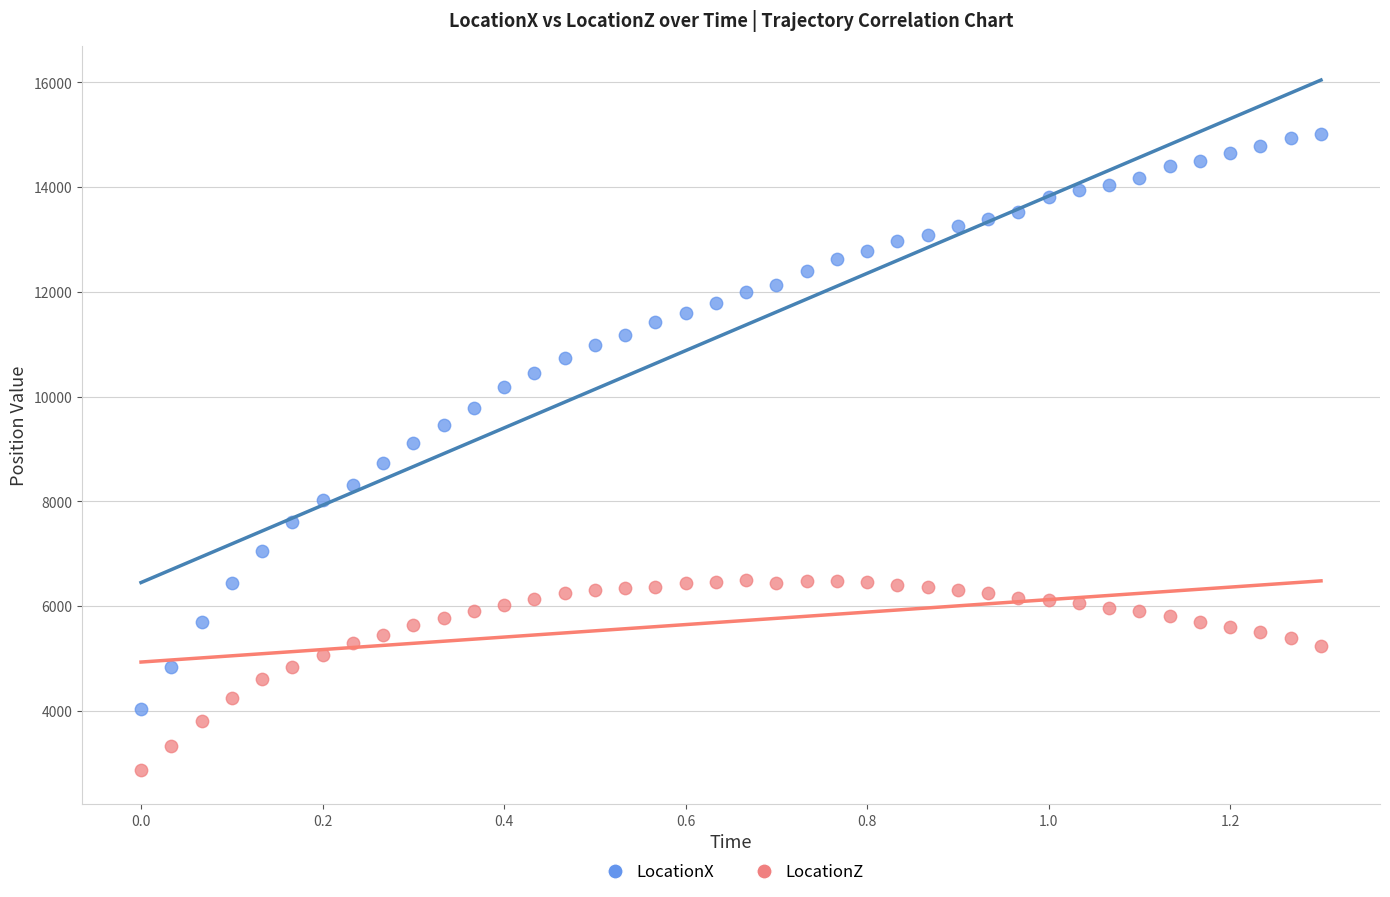

Which series contains the lowest Y value?

LocationZ